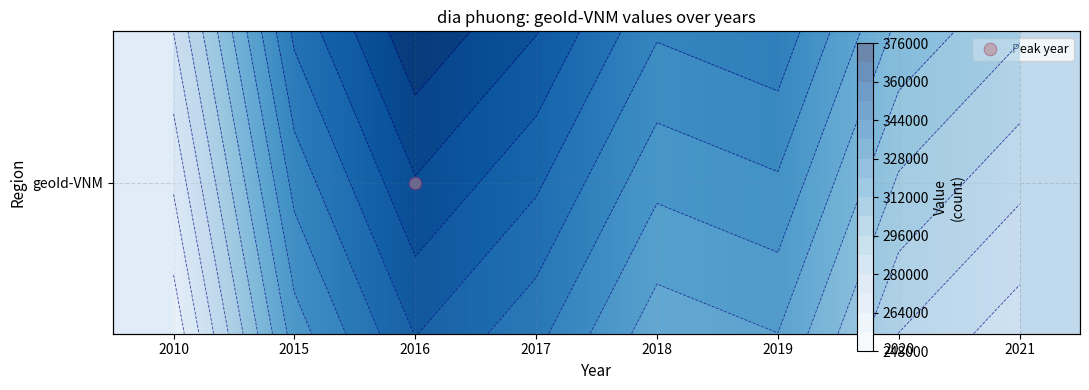

List the labels in order of value, smallest first.

2010, 2021, 2020, 2018, 2019, 2015, 2017, 2016